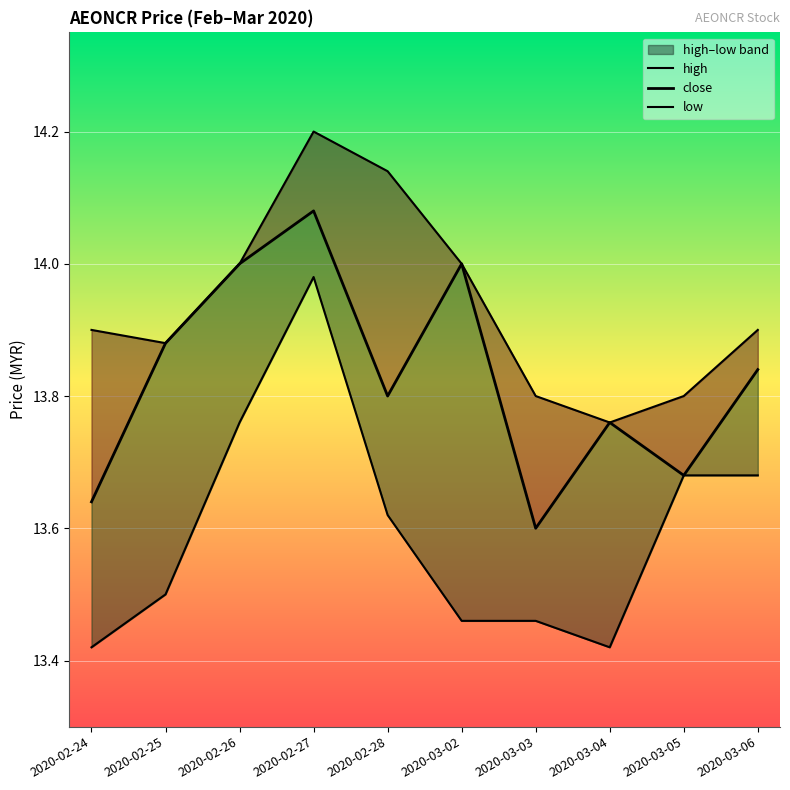

Between 2020-03-02 and 2020-03-04, which series saw the biggest shift?

high